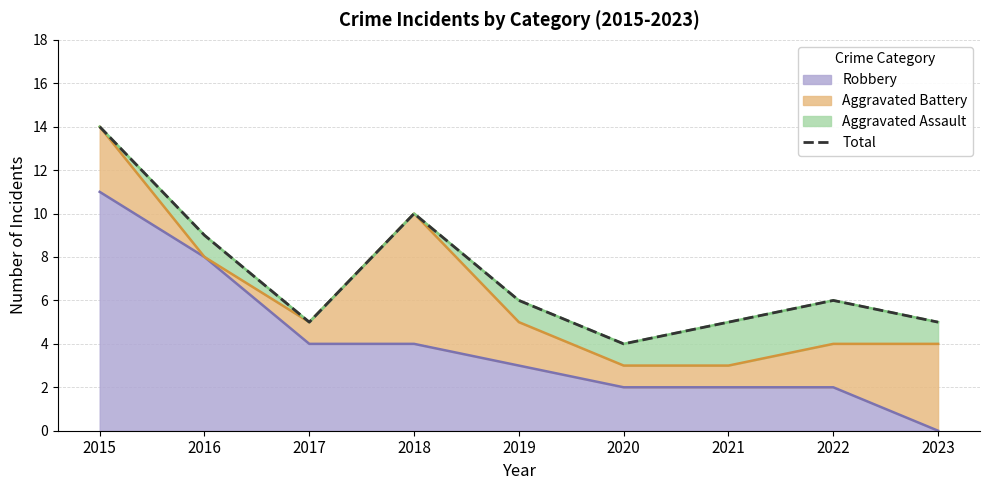

What is the maximum value for Robbery?

11